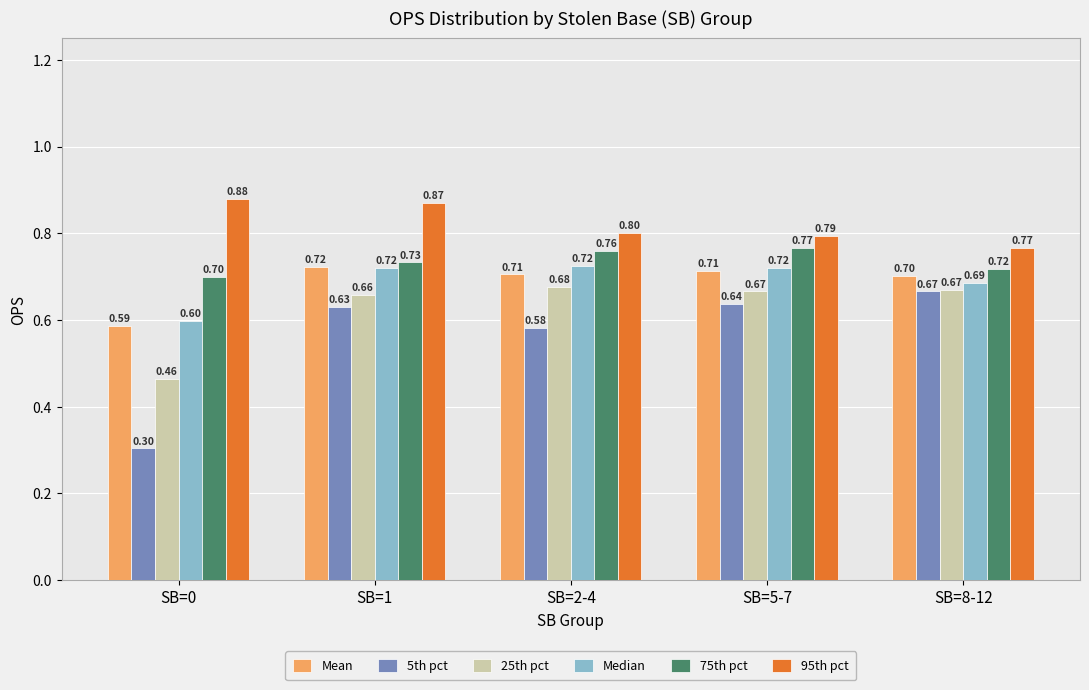

What is the sum of all 25th pct values?

3.1